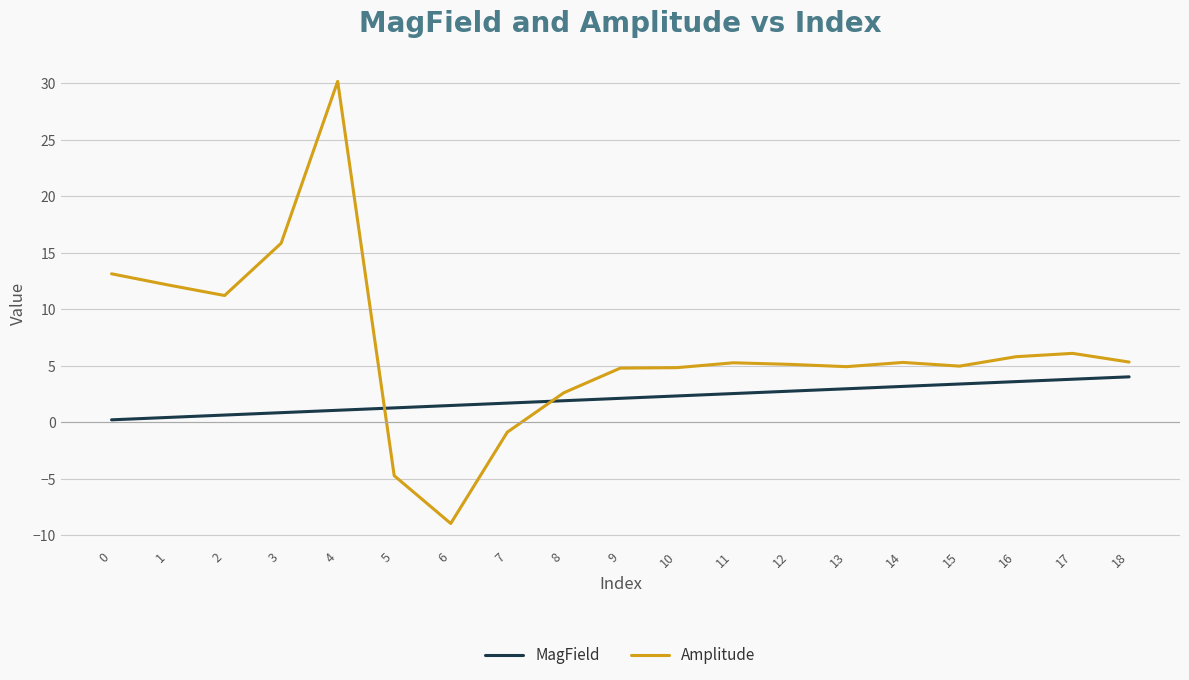

True or false: MagField and Amplitude intersect in this chart.

True